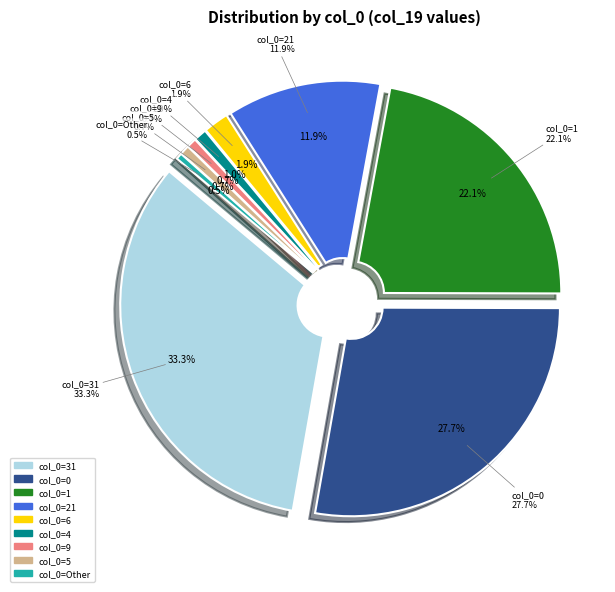

Is 6 the majority of the pie?

No